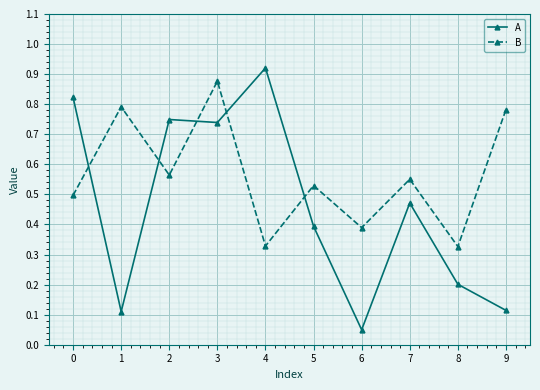

True or false: B and A cross at least once.

True